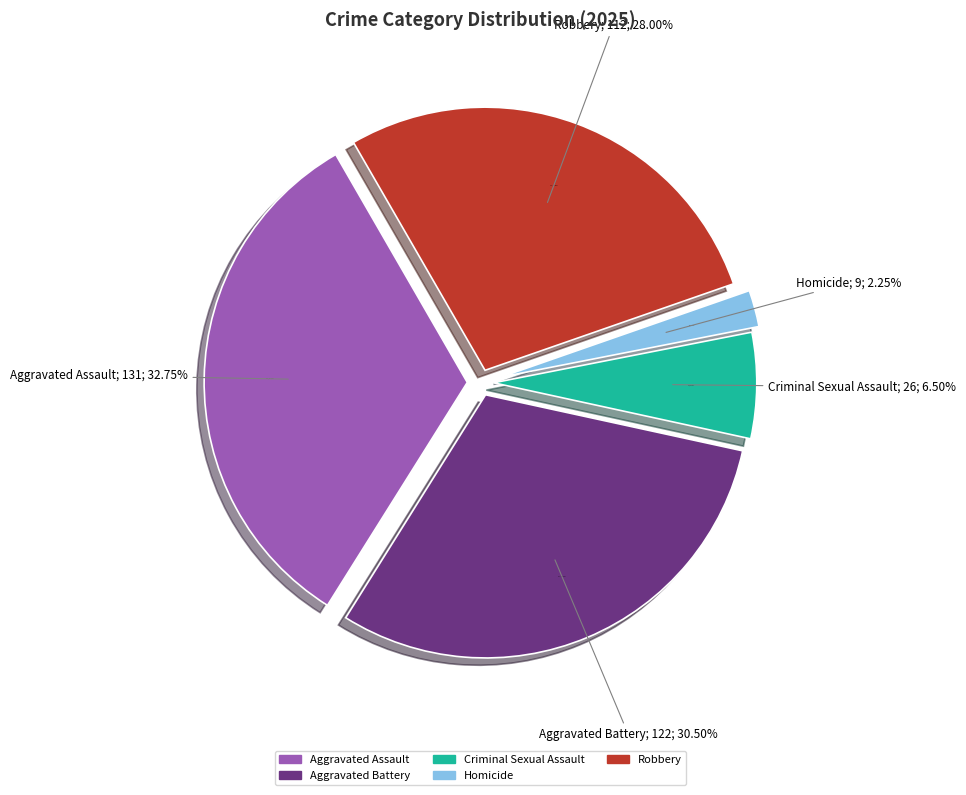

Which has a higher value, Aggravated Battery or Homicide?

Aggravated Battery